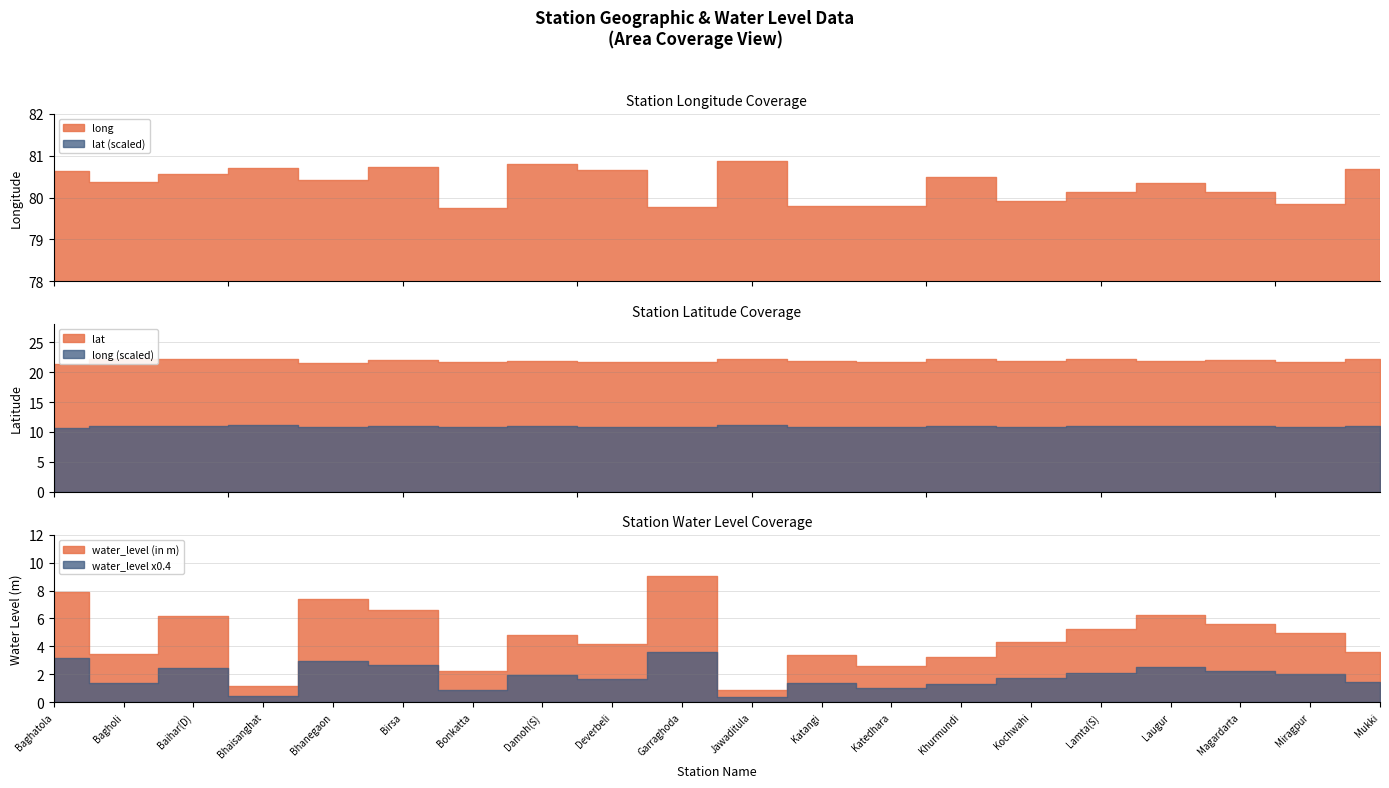

What is the maximum value shown in the chart?

80.9